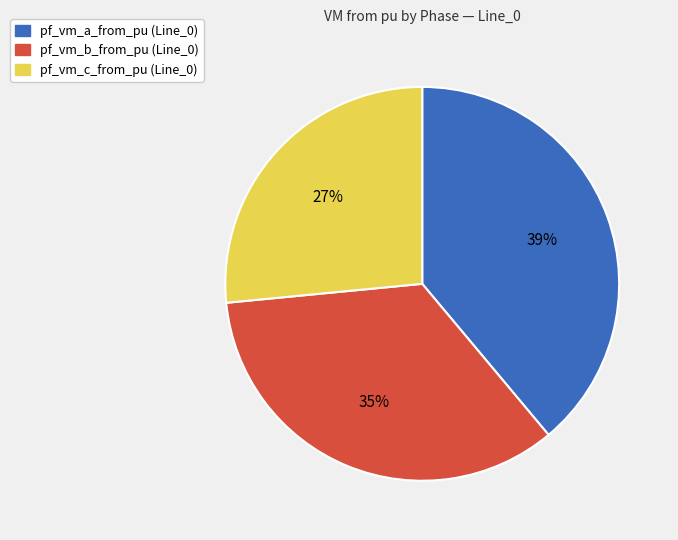

To the nearest percent, what is the average slice percentage?

33%